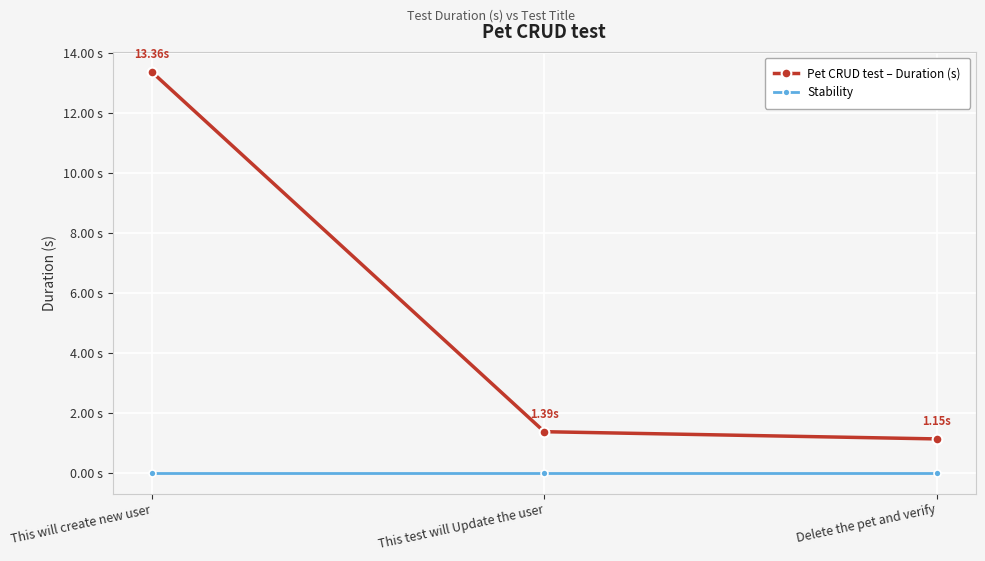

Does the chart have visible grid lines?

Yes